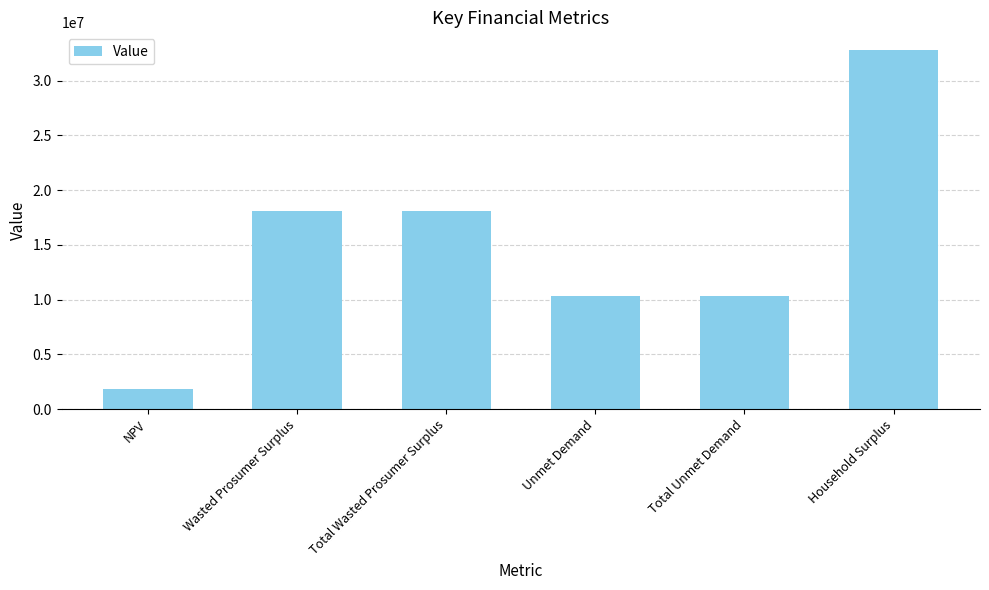

Read the value at Unmet Demand.

10301282.3